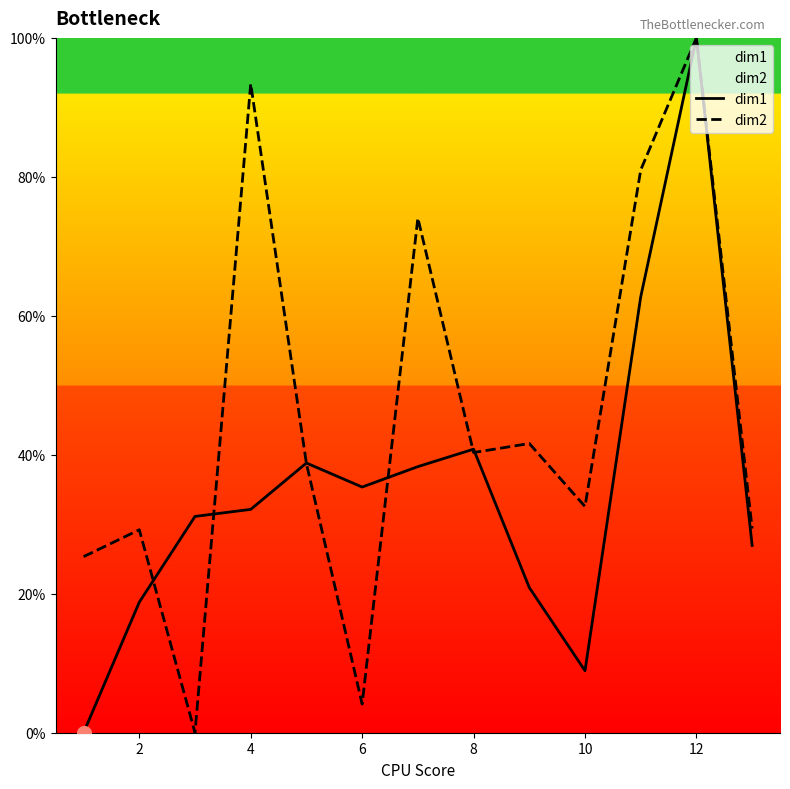

Which series reaches the minimum Y coordinate?

dim1